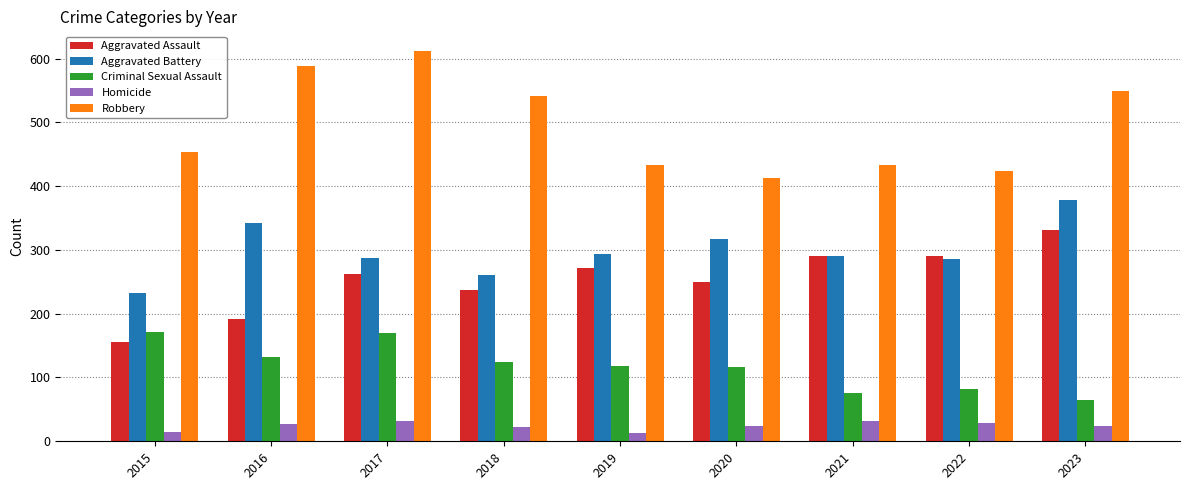

The value of Aggravated Assault at 2018 is 163. True or false?

False